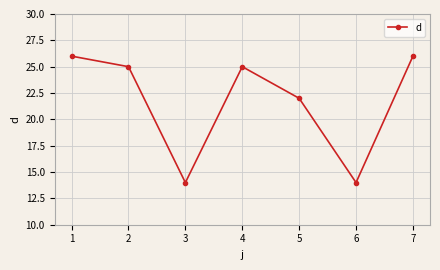

What is the difference between the maximum and minimum values?

12